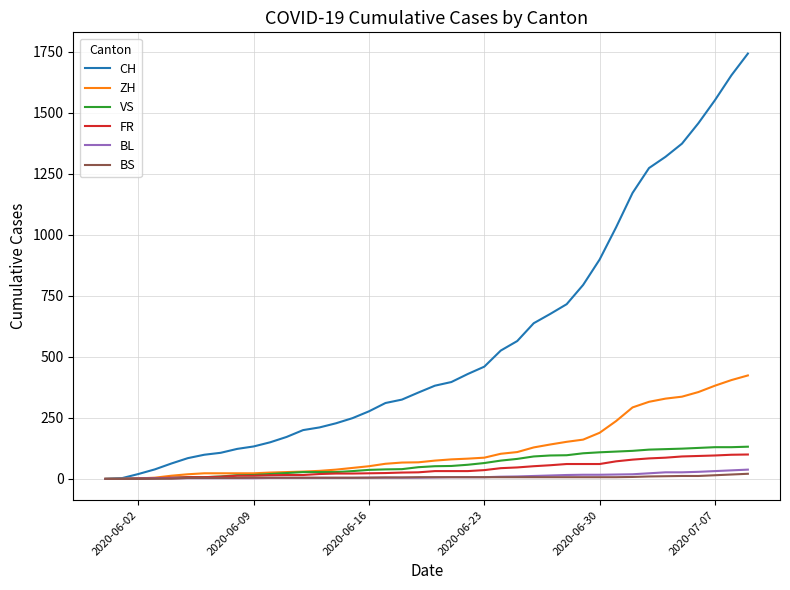

Which series has the largest range (max minus min)?

CH